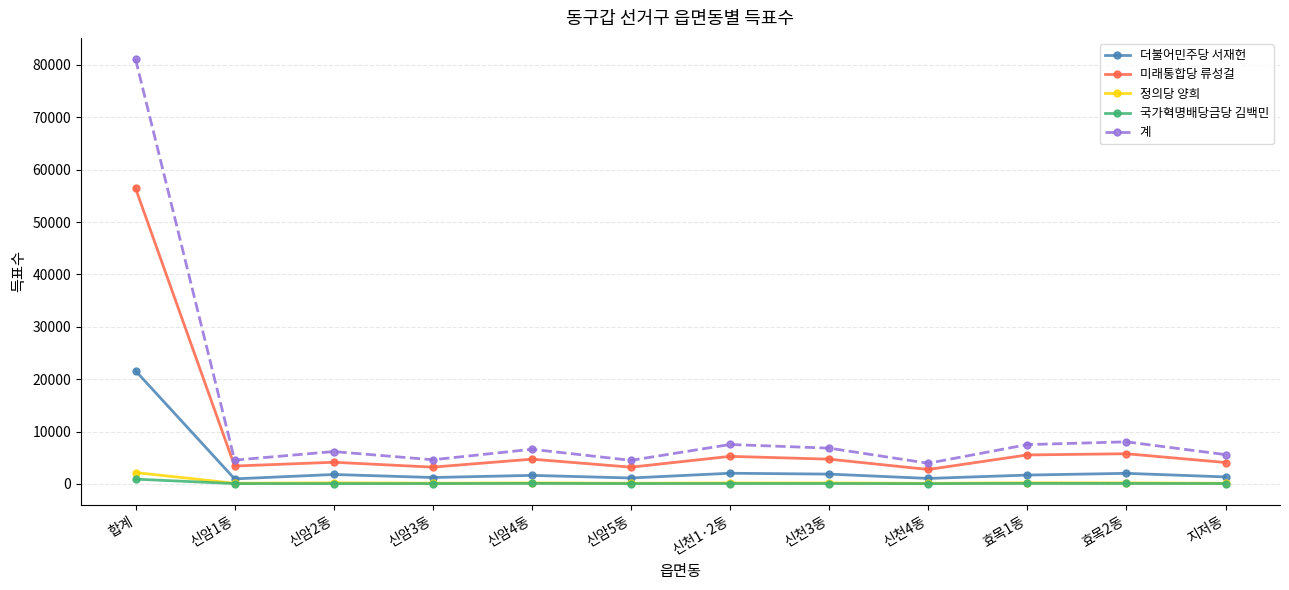

What is the sum of all 국가혁명배당금당 김백민 values?

1618